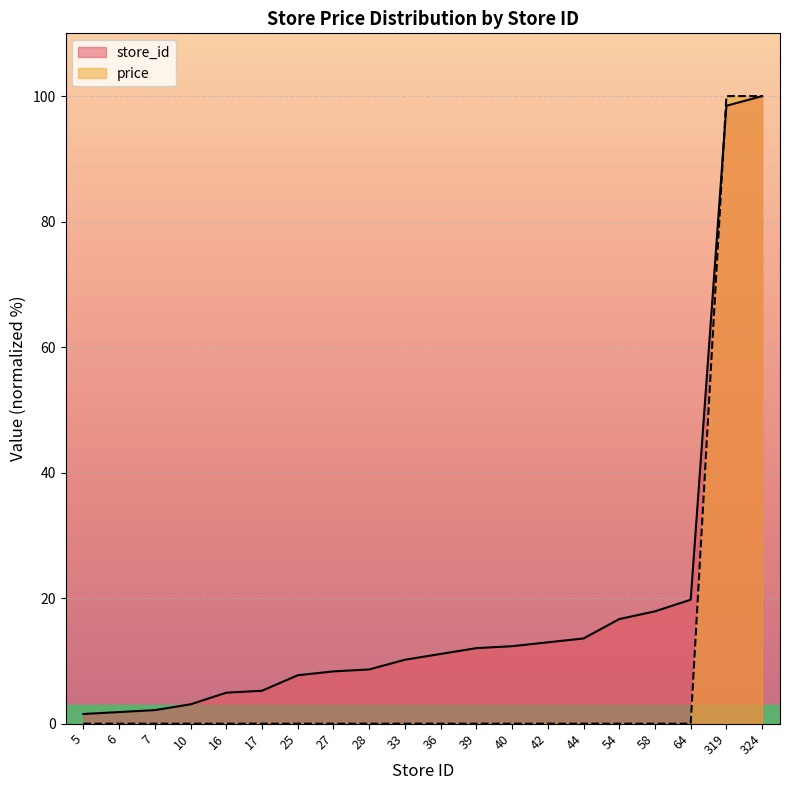

True or false: price has more than 0 interior local peaks.

False